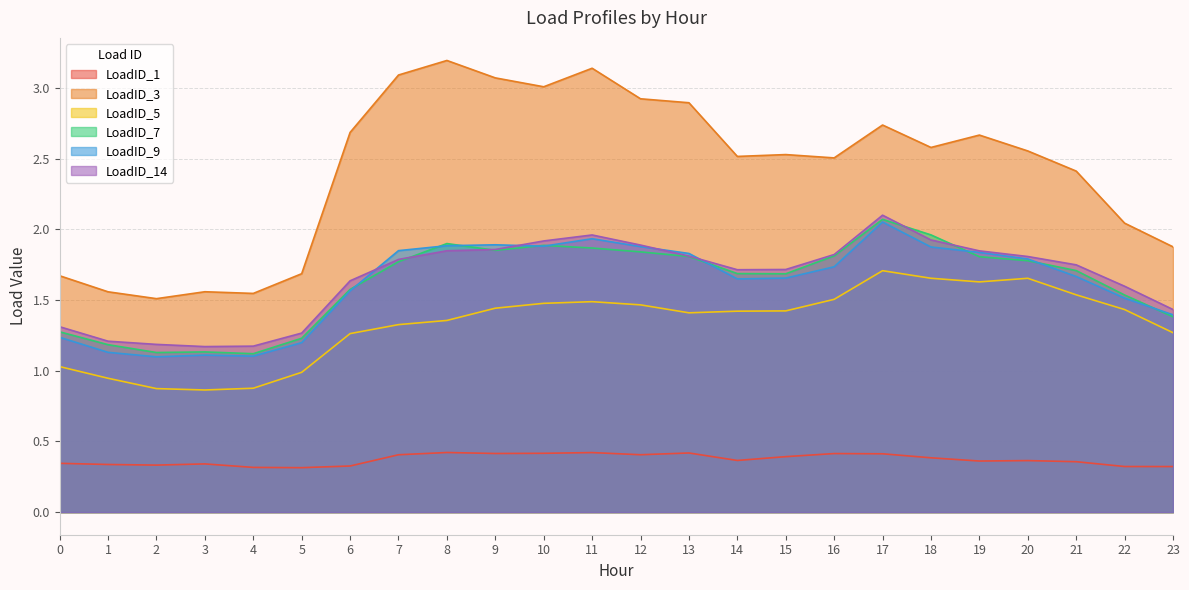

Rank the series by their maximum value, from highest to lowest.

LoadID_3, LoadID_14, LoadID_7, LoadID_9, LoadID_5, LoadID_1